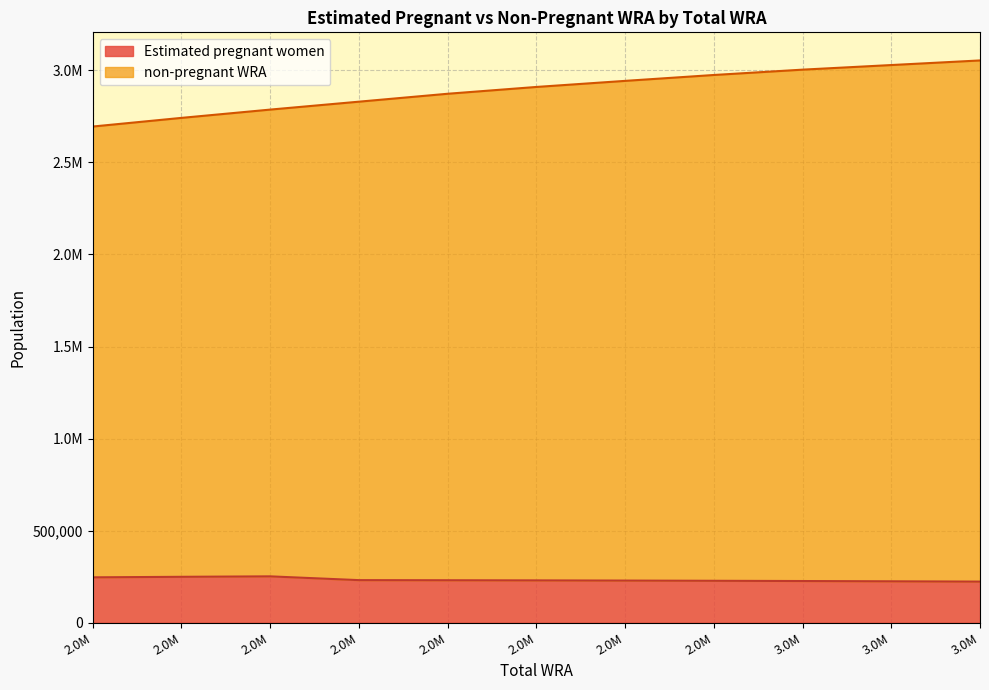

Between 2873000 and 2910000, which is larger?

2873000